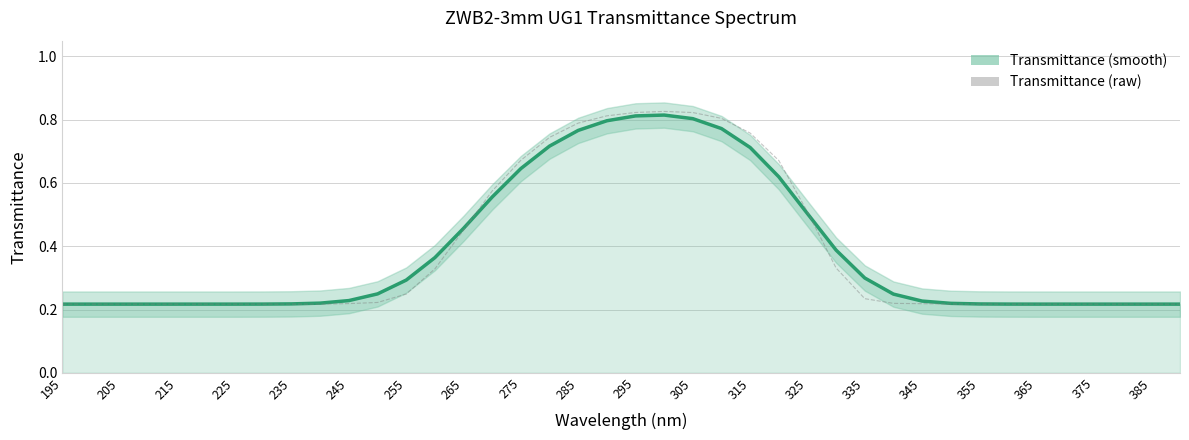

Which series has the widest spread of values?

Transmittance (raw)